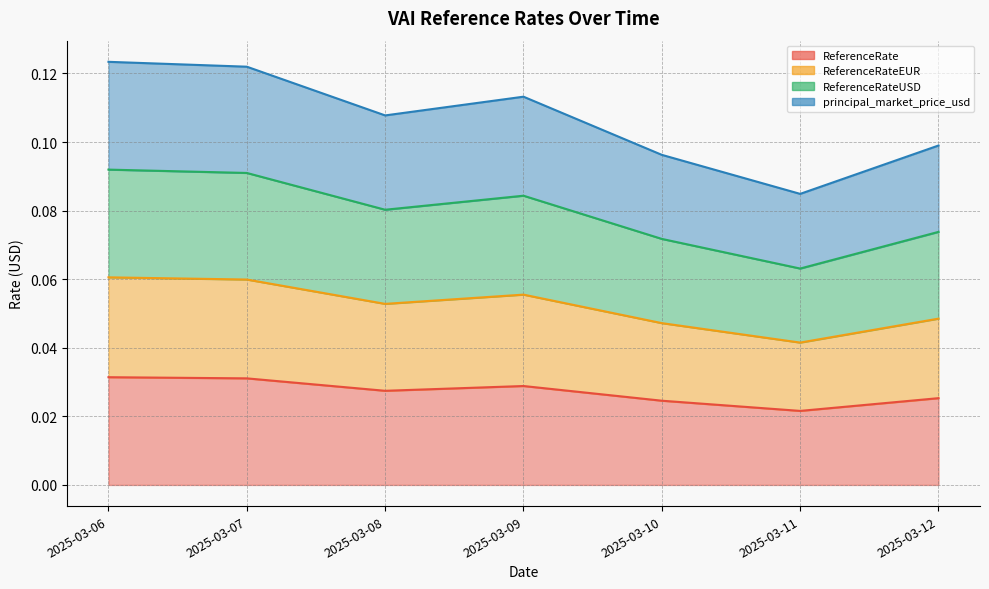

Reading left to right, what are all the values shown in this chart?

ReferenceRate: 2025-03-06=0.0	2025-03-07=0.0	2025-03-08=0.0	2025-03-09=0.0	2025-03-10=0.0	2025-03-11=0.0	2025-03-12=0.0
ReferenceRateEUR: 2025-03-06=0.1	2025-03-07=0.1	2025-03-08=0.1	2025-03-09=0.1	2025-03-10=0.0	2025-03-11=0.0	2025-03-12=0.0
ReferenceRateUSD: 2025-03-06=0.1	2025-03-07=0.1	2025-03-08=0.1	2025-03-09=0.1	2025-03-10=0.1	2025-03-11=0.1	2025-03-12=0.1
principal_market_price_usd: 2025-03-06=0.1	2025-03-07=0.1	2025-03-08=0.1	2025-03-09=0.1	2025-03-10=0.1	2025-03-11=0.1	2025-03-12=0.1